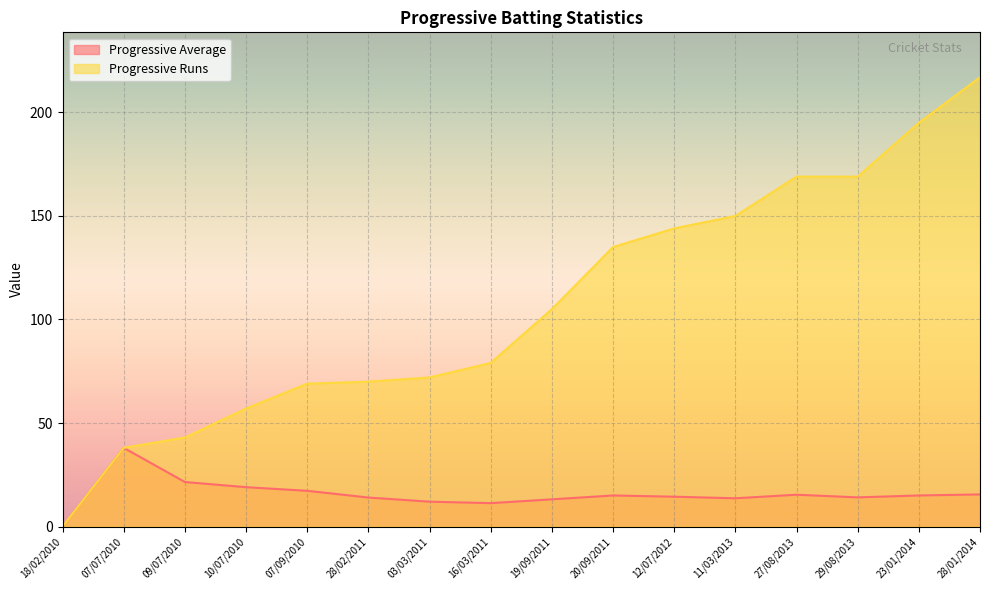

What is the label of the 3rd point from the right?

29/08/2013